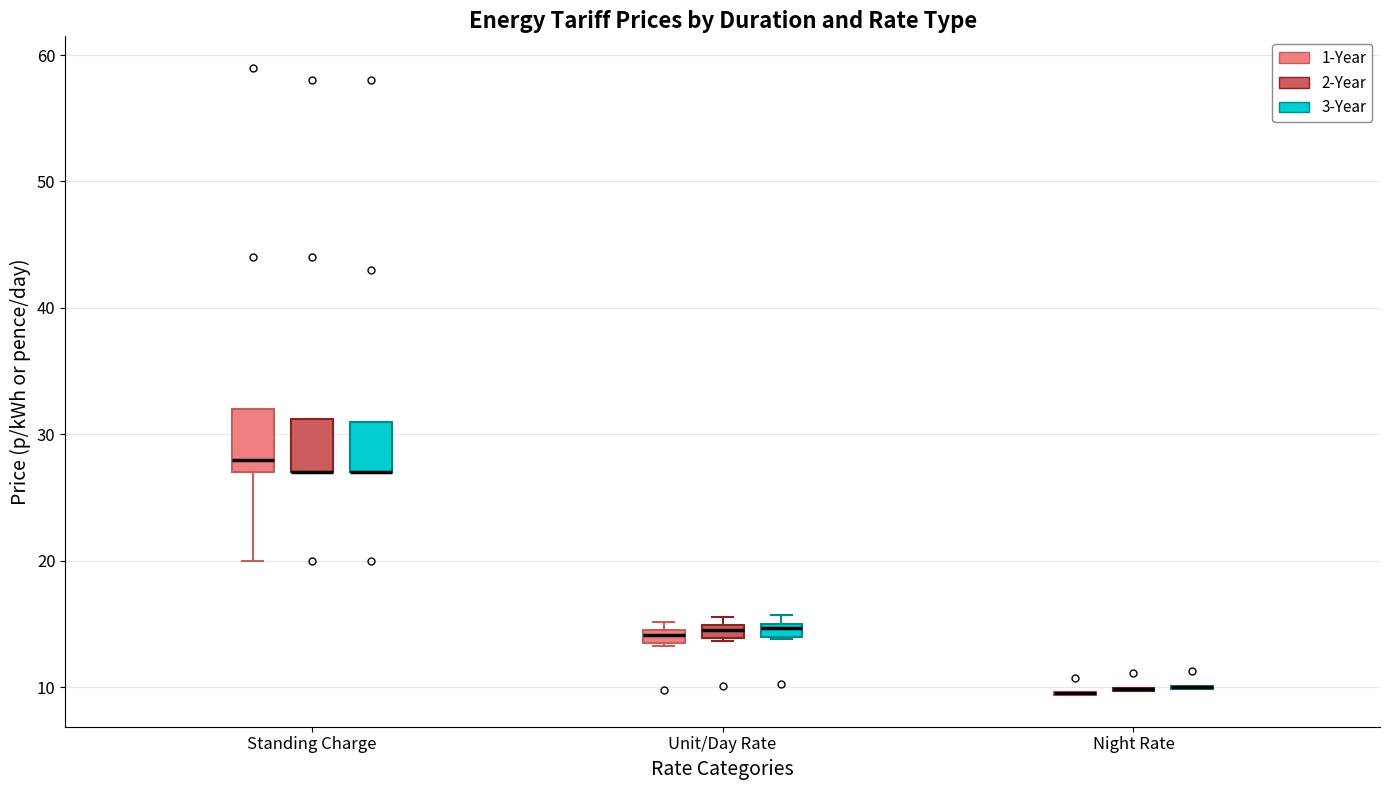

Where is the upper edge of the box for Unit/Day Rate (1-Year) on the y-axis? The values are not printed on the chart, so give them approximately, as read against the axis.

14